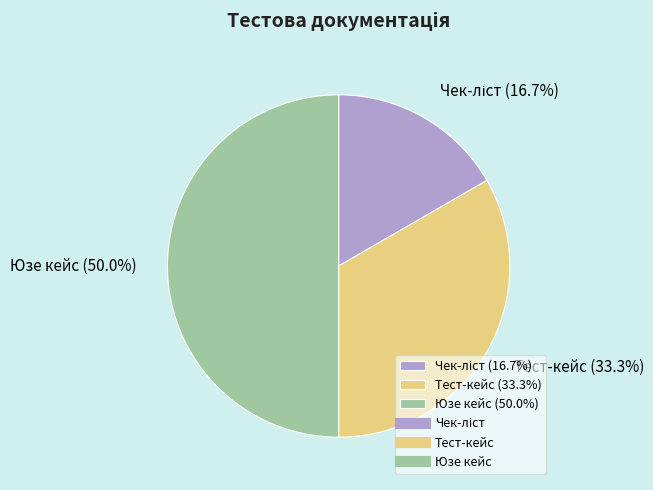

What is the largest slice in the pie chart?

Юзе кейс